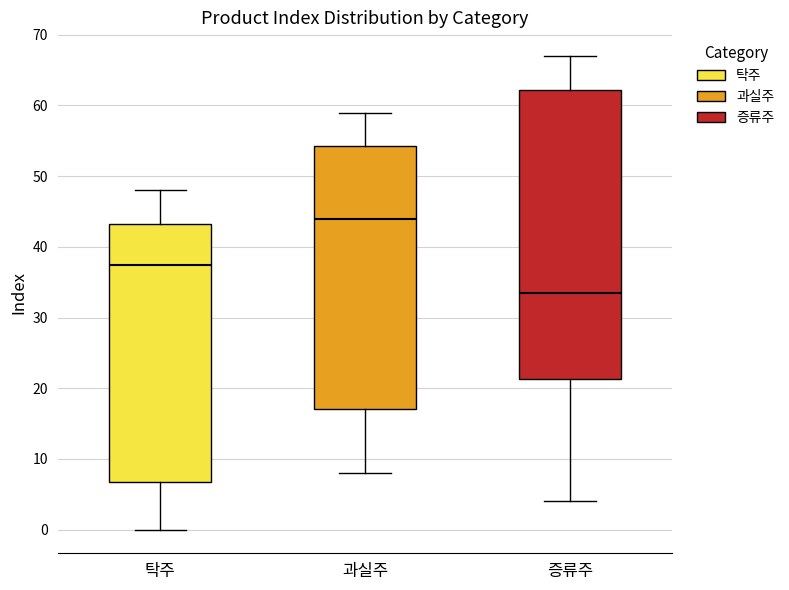

Which box is the tallest, from its lower edge to its upper edge?

증류주